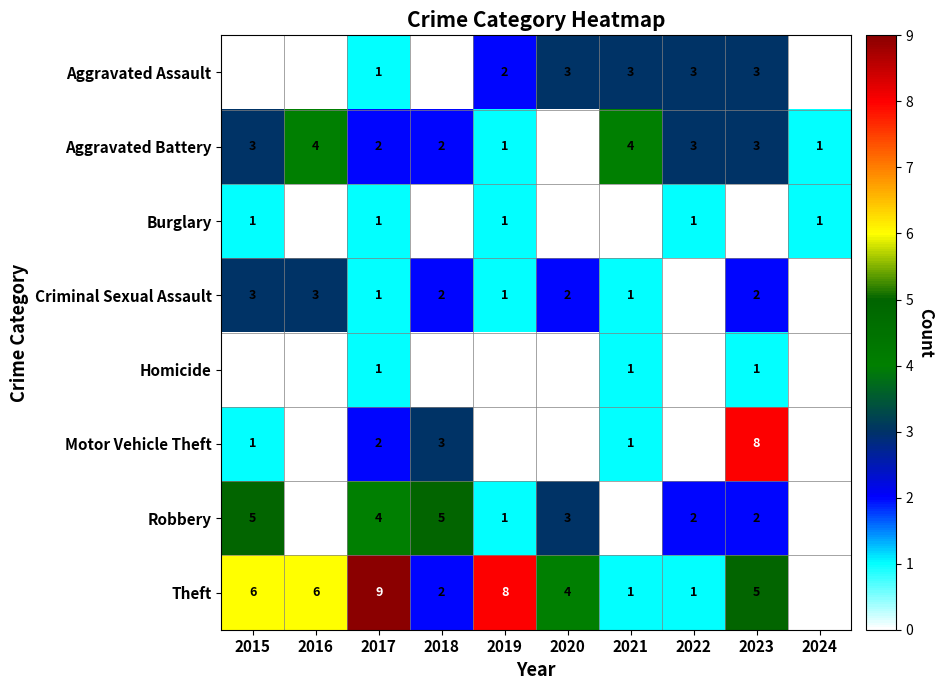

True or false: Motor Vehicle Theft has a value of 1 at 2015.

True